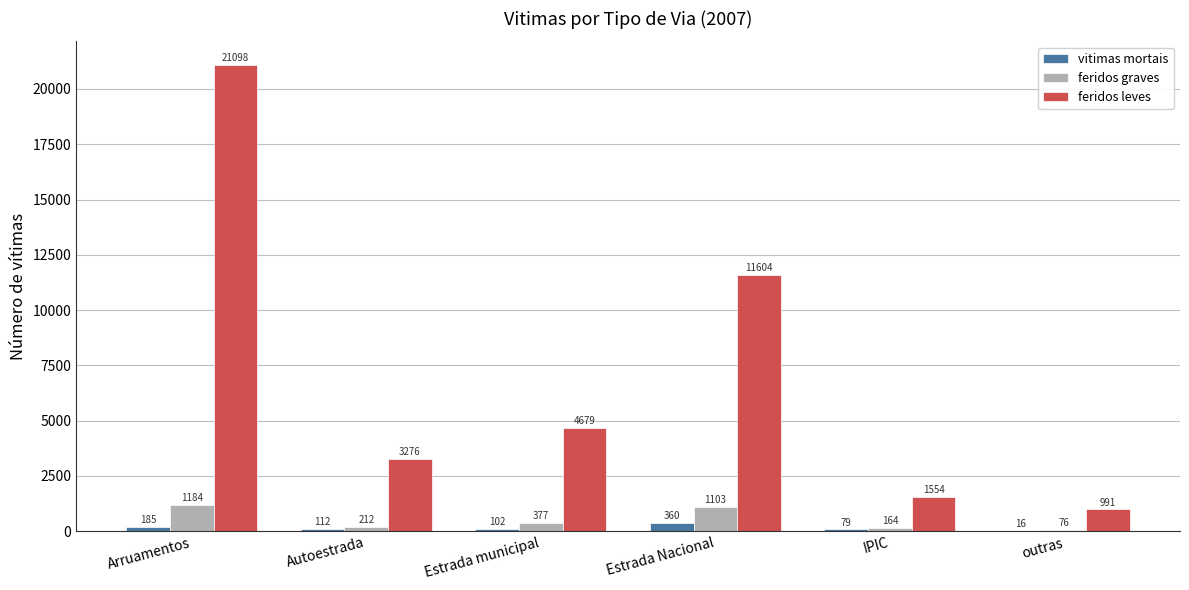

Which series changed the most between Autoestrada and IPIC?

feridos leves